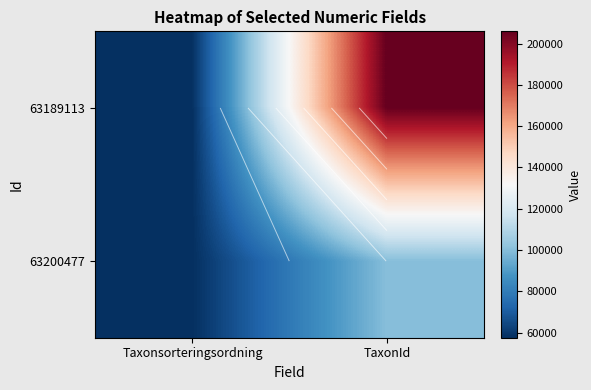

List the labels in order of 63189113 value, largest first.

TaxonId, Taxonsorteringsordning